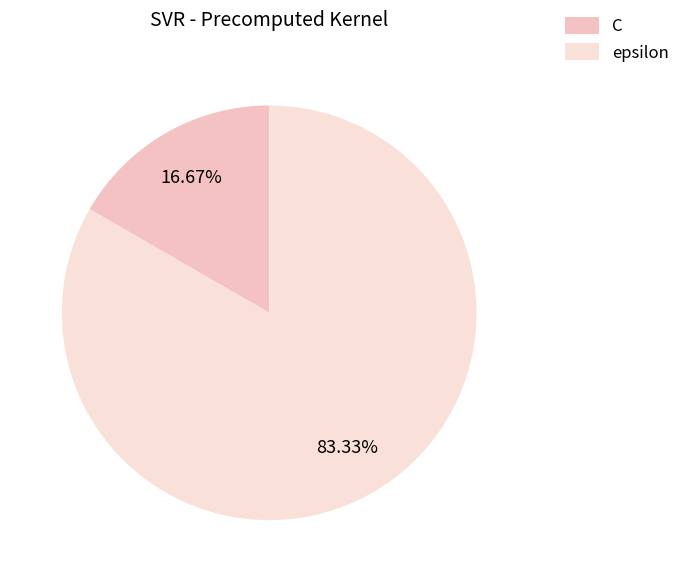

True or false: epsilon accounts for 83% of the total.

True